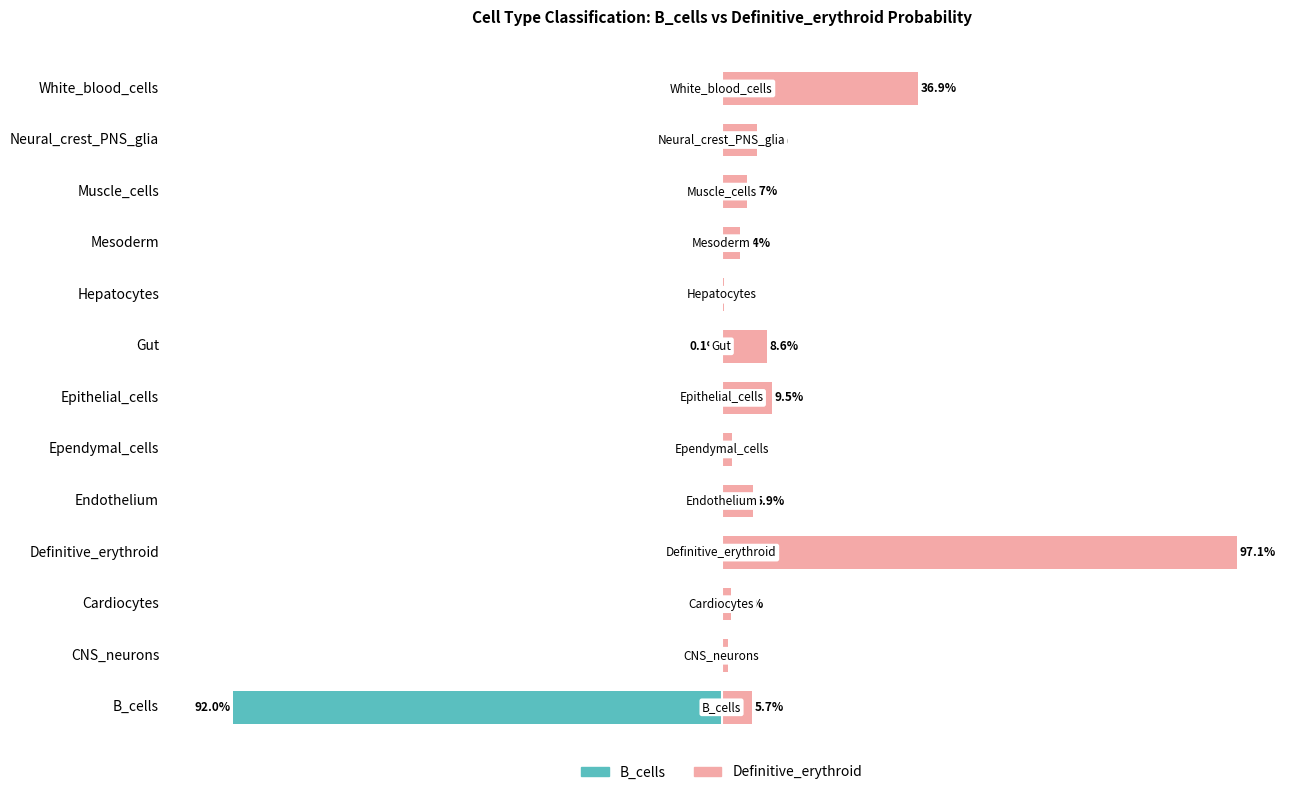

What is the average value of the Definitive_erythroid series?

14.1